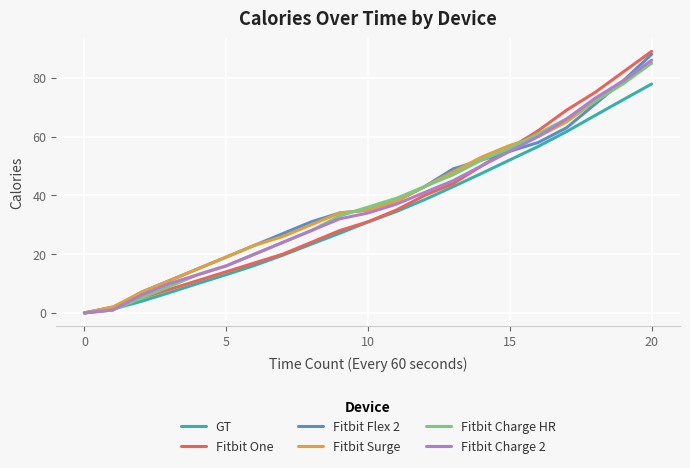

What is the maximum value shown in the chart?

89.0